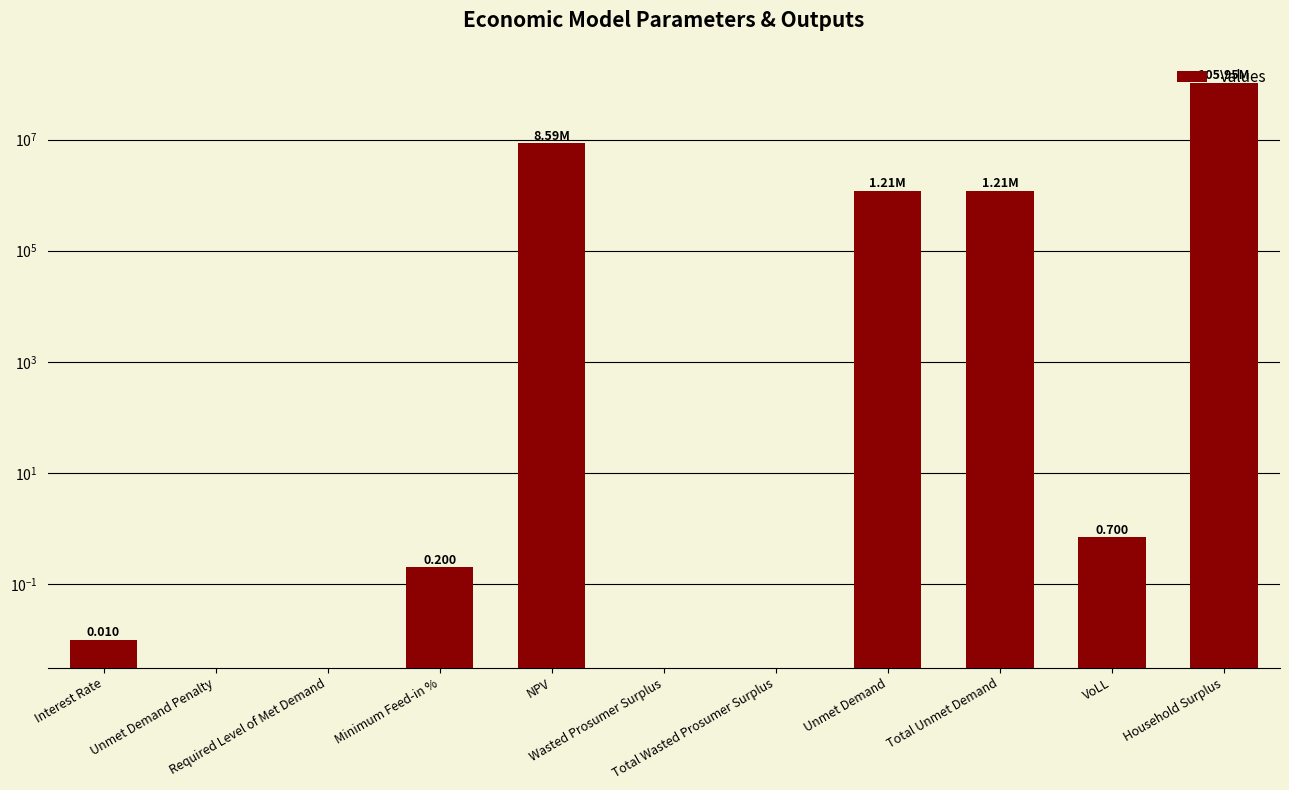

How many bars are there in total?

11